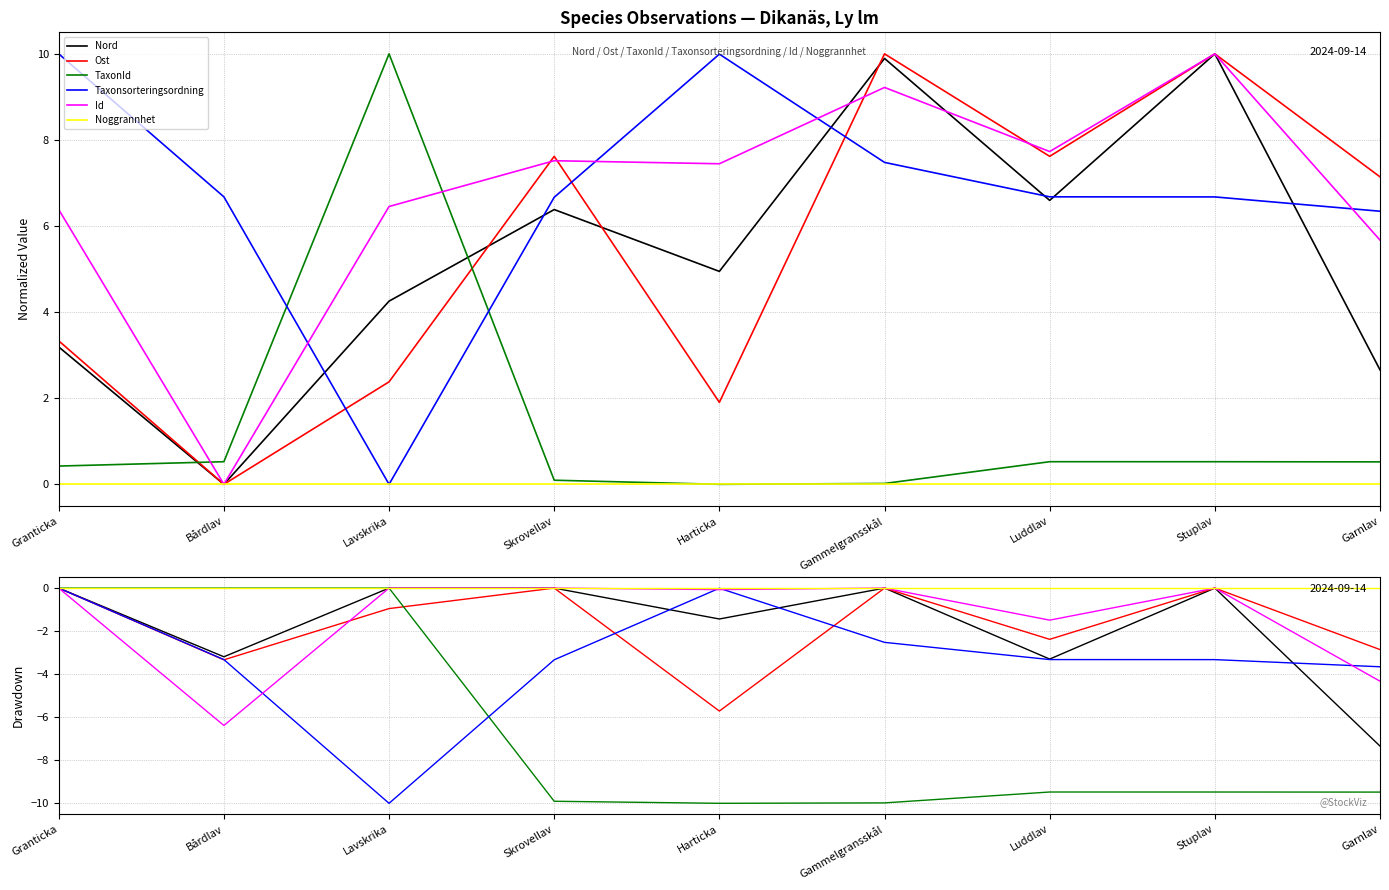

What is the difference between the maximum and second lowest values in the Taxonsorteringsordning series?

3.7